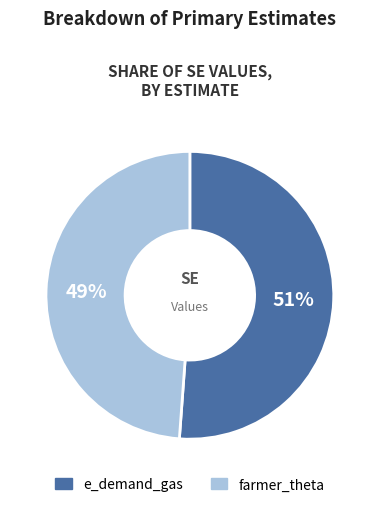

Does farmer_theta represent more than half of the total?

No